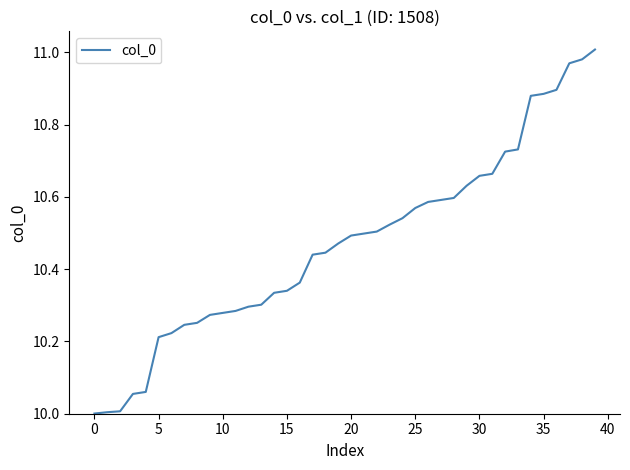

What is the minimum value shown in the chart?

10.0